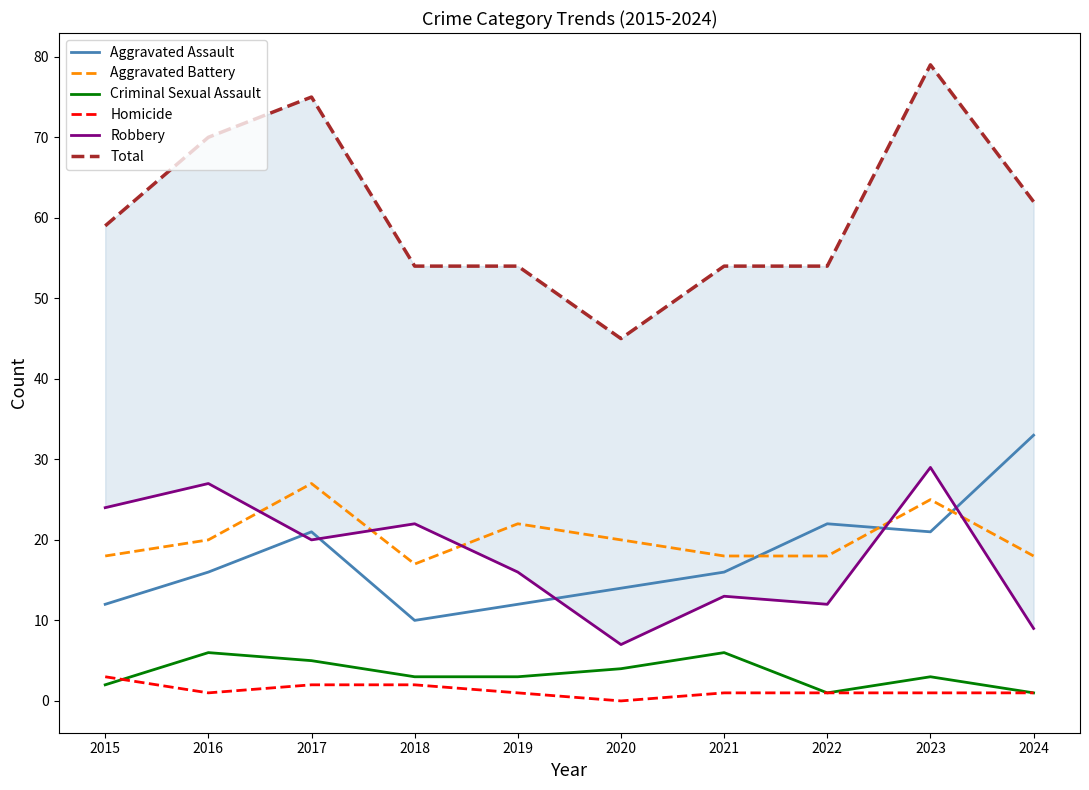

What is the difference between the second highest and second lowest values in the Aggravated Battery series?

7